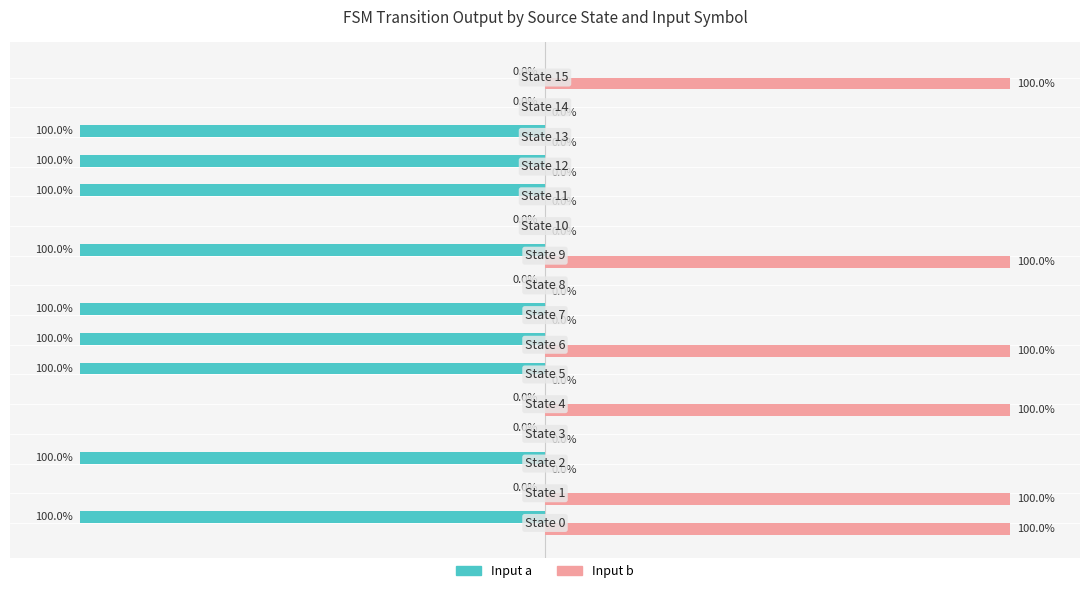

What are all the series names shown in the legend?

Input a, Input b